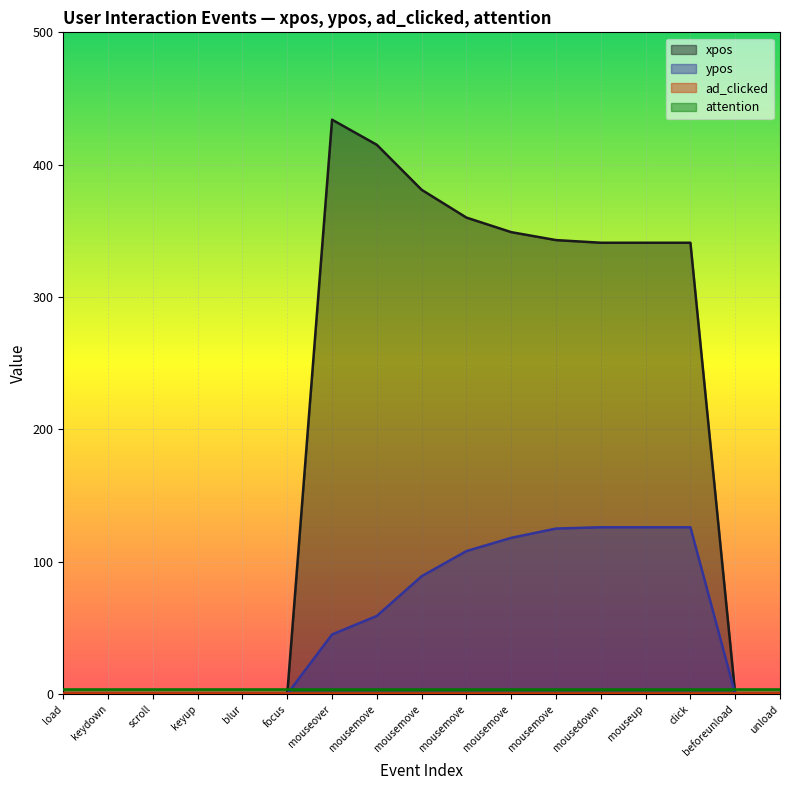

Where is xpos nearest to the value 217?

mousedown